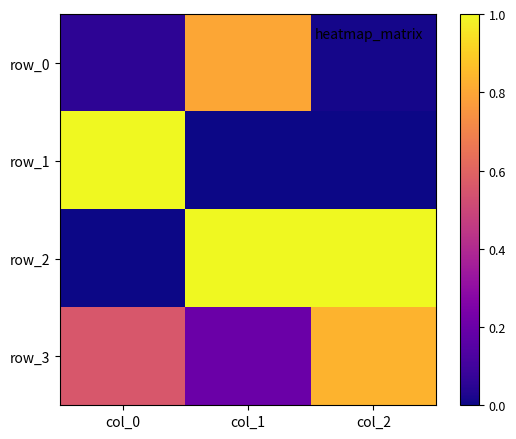

What is the spread (max minus min) of values at col_1?

1.0